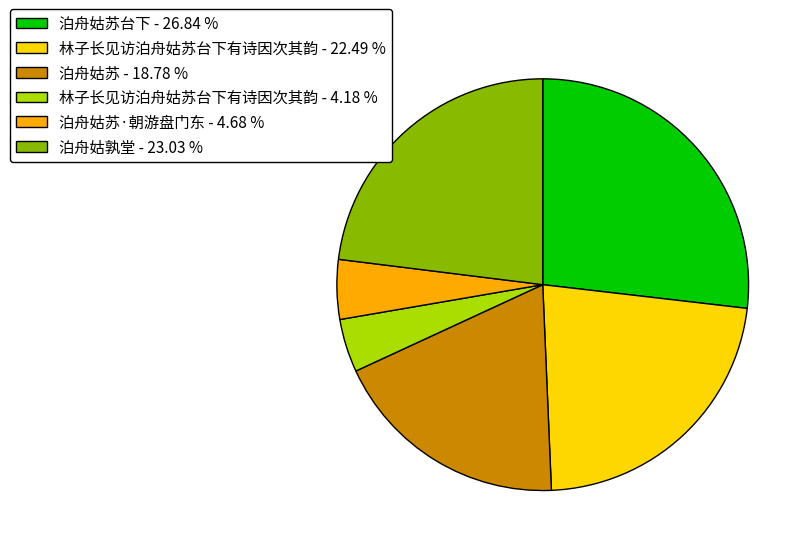

Count the number of slices in the pie.

6